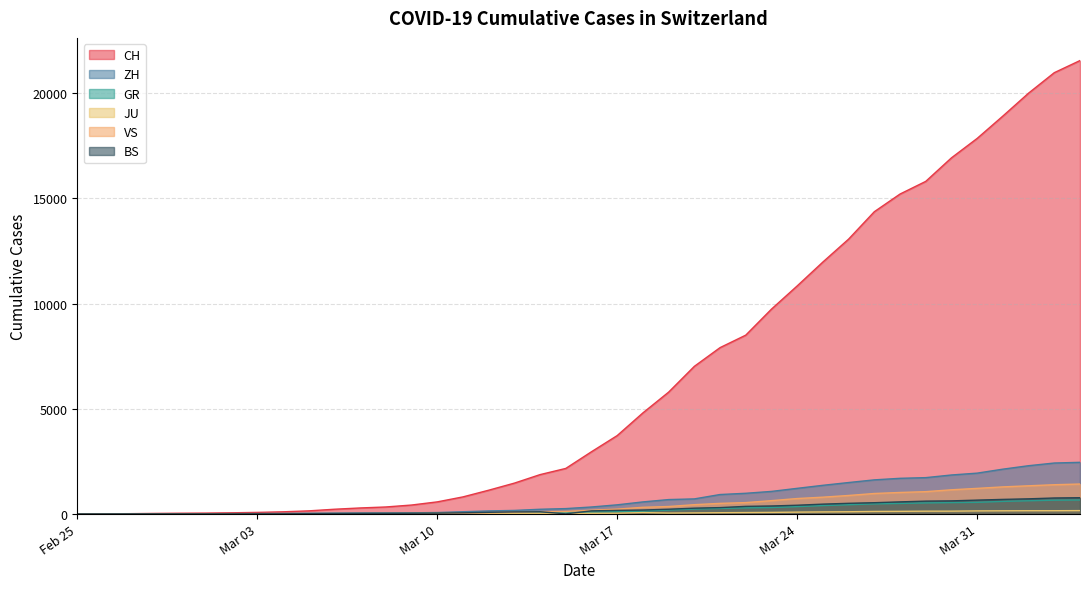

Is it true that BS equals 0 at Feb 25?

True